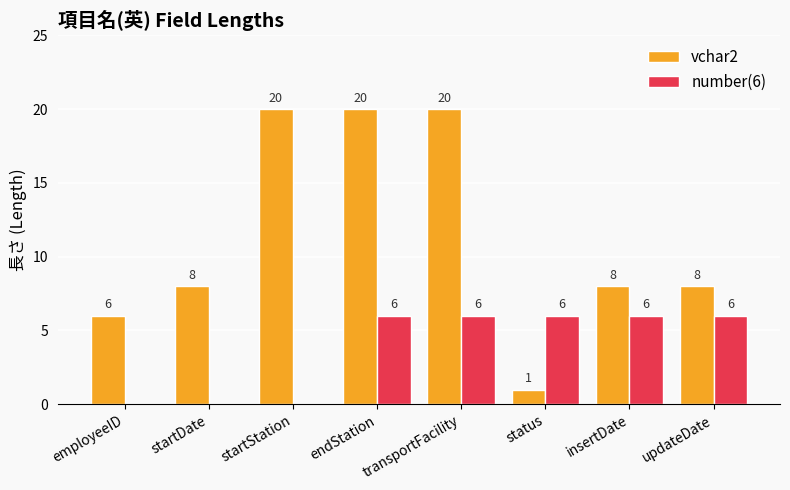

How many number(6) values are between 0 and 6?

8